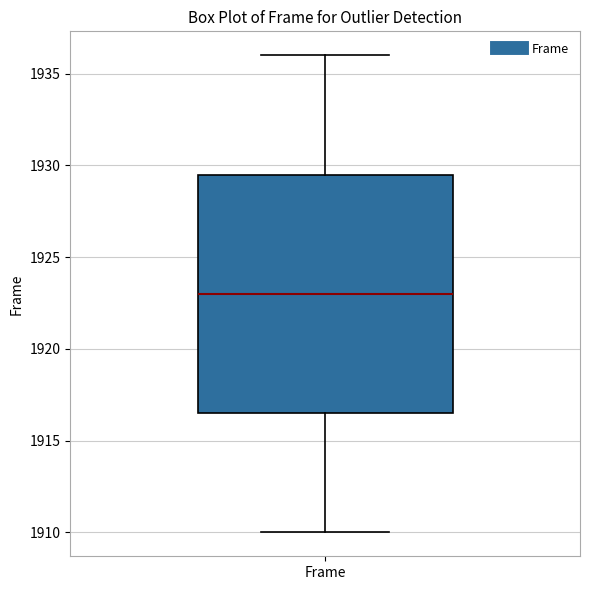

Read this box plot against the y-axis: the position of the median line, the range covered by the box, and the ends of both whiskers. The values are not printed on the chart, so give them approximately, as read against the axis.

median 1923.0, box 1916.5 to 1929.5, whiskers 1910.0 to 1936.0